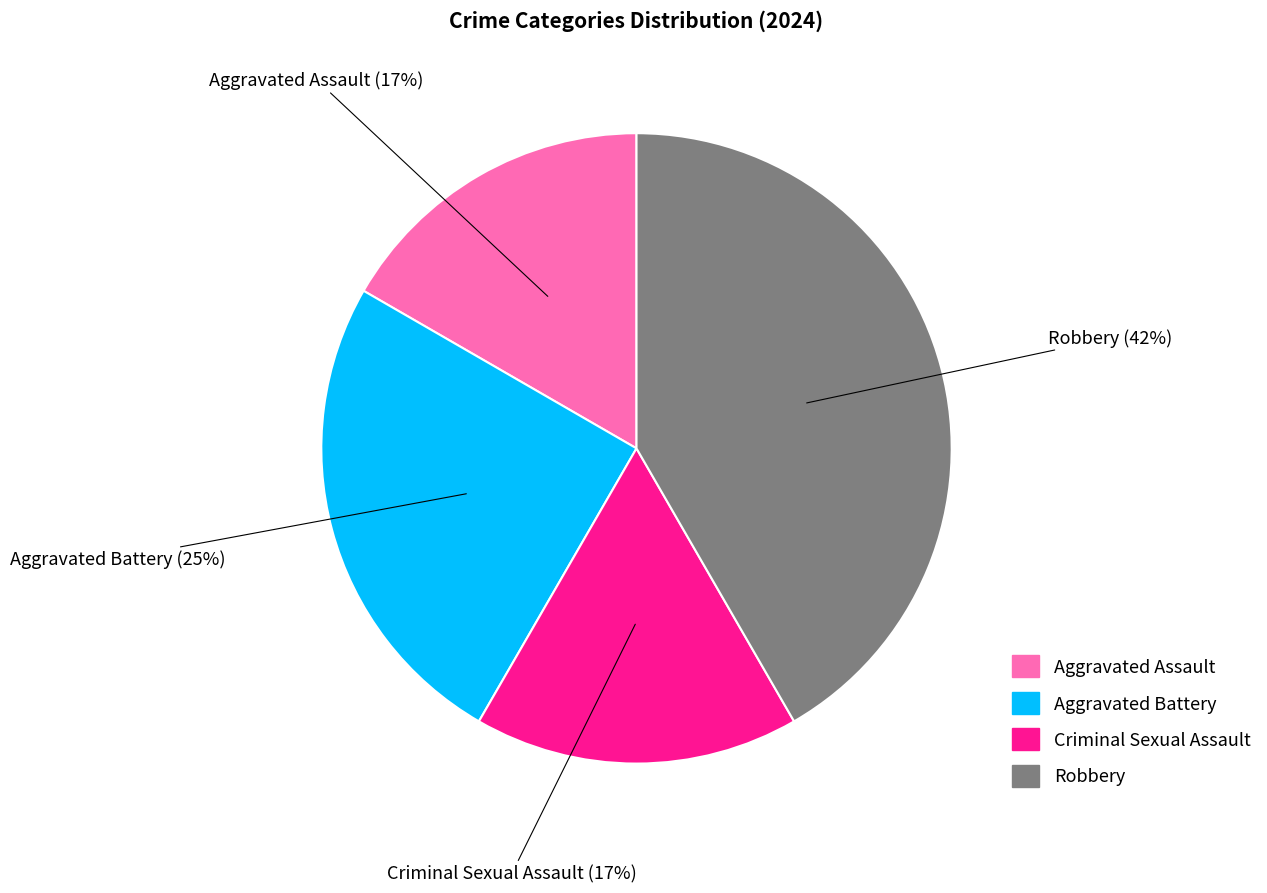

Combined, do Criminal Sexual Assault and Robbery account for over 50%?

Yes